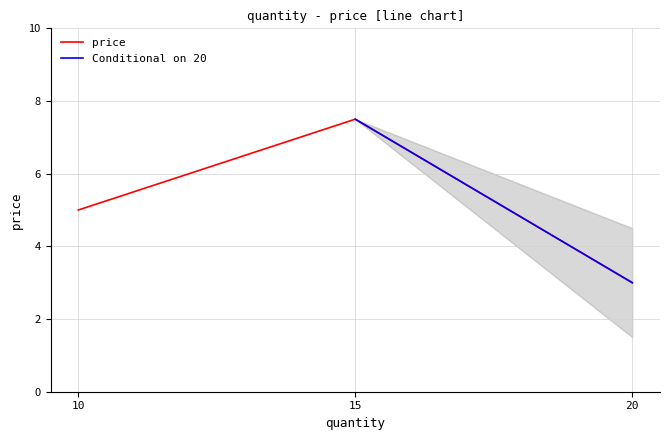

What is the difference between the maximum and second lowest values?

2.5